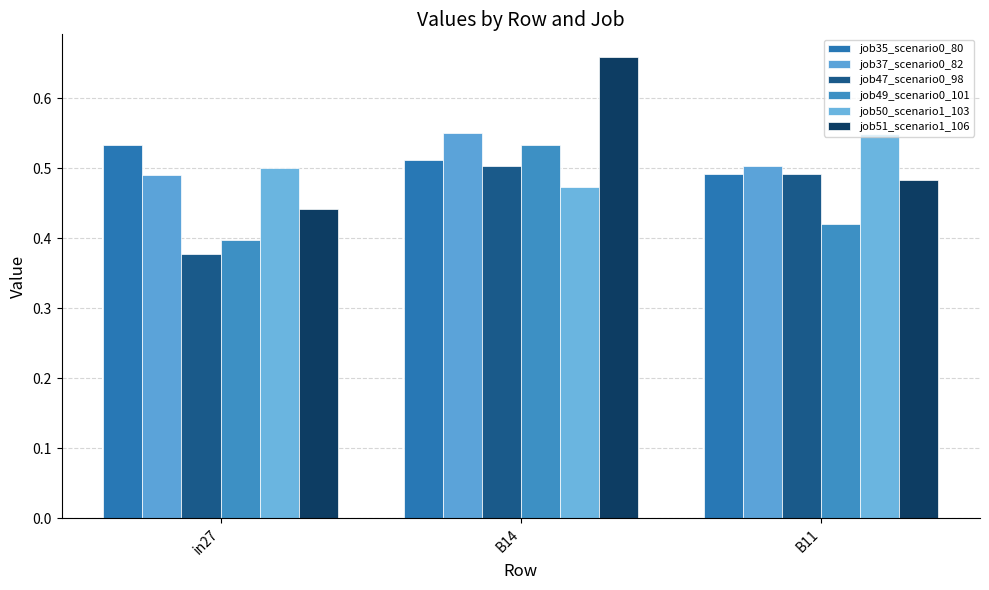

How many series are shown in this chart?

6